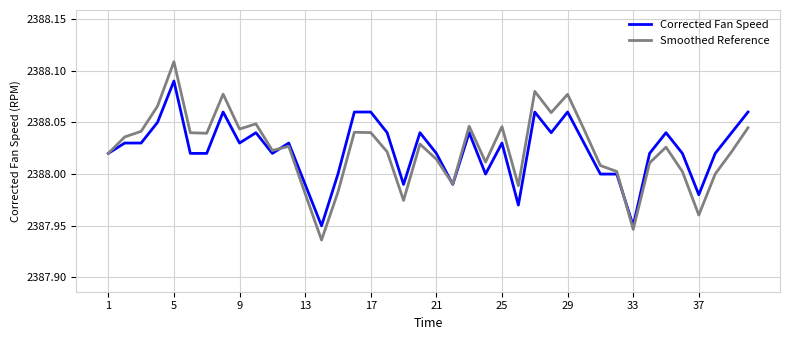

Rank the series by their maximum value, from lowest to highest.

Corrected Fan Speed, Smoothed Reference